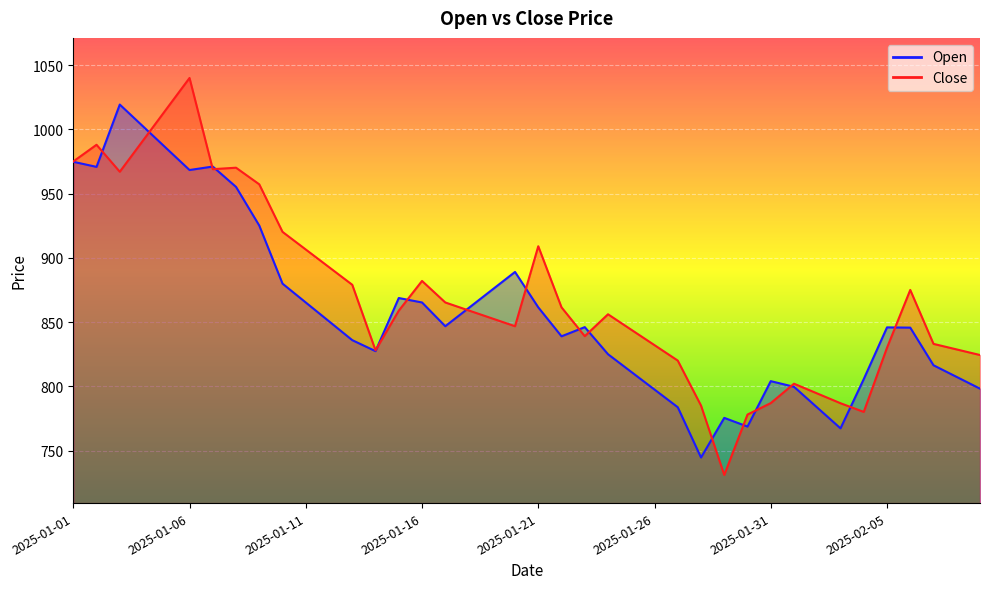

What position from the right is 2025-01-15?

26